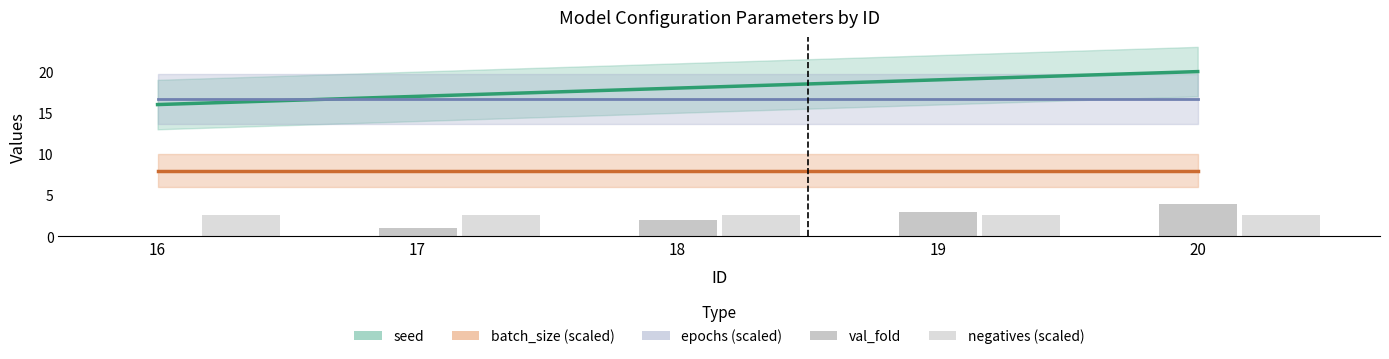

What value does the val_fold series have at 18?

2.0